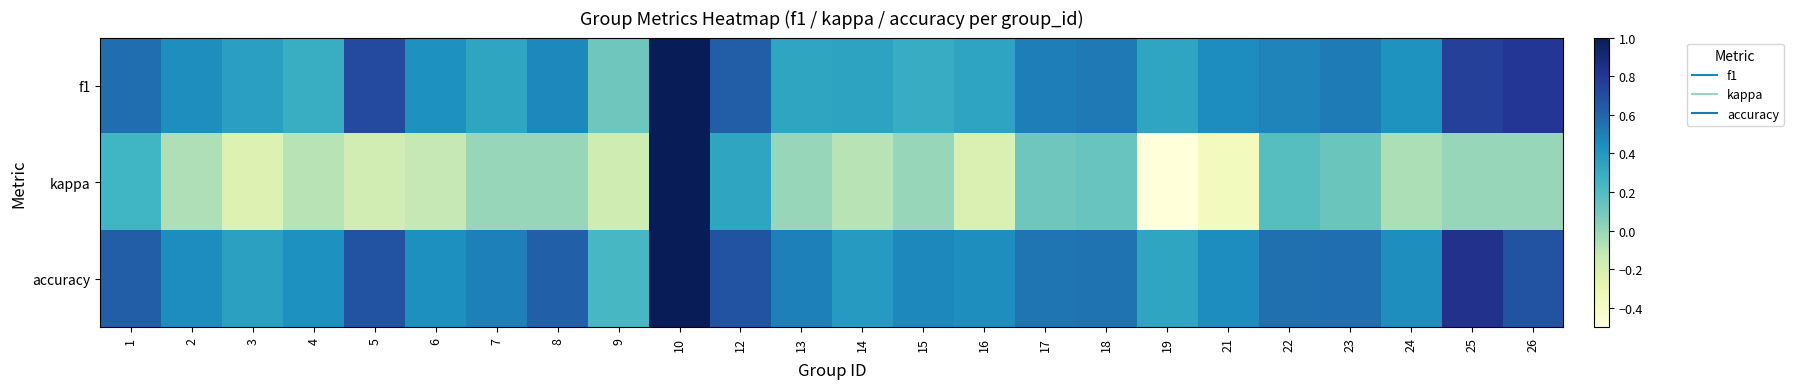

Which label corresponds to the smallest value in the chart?

19